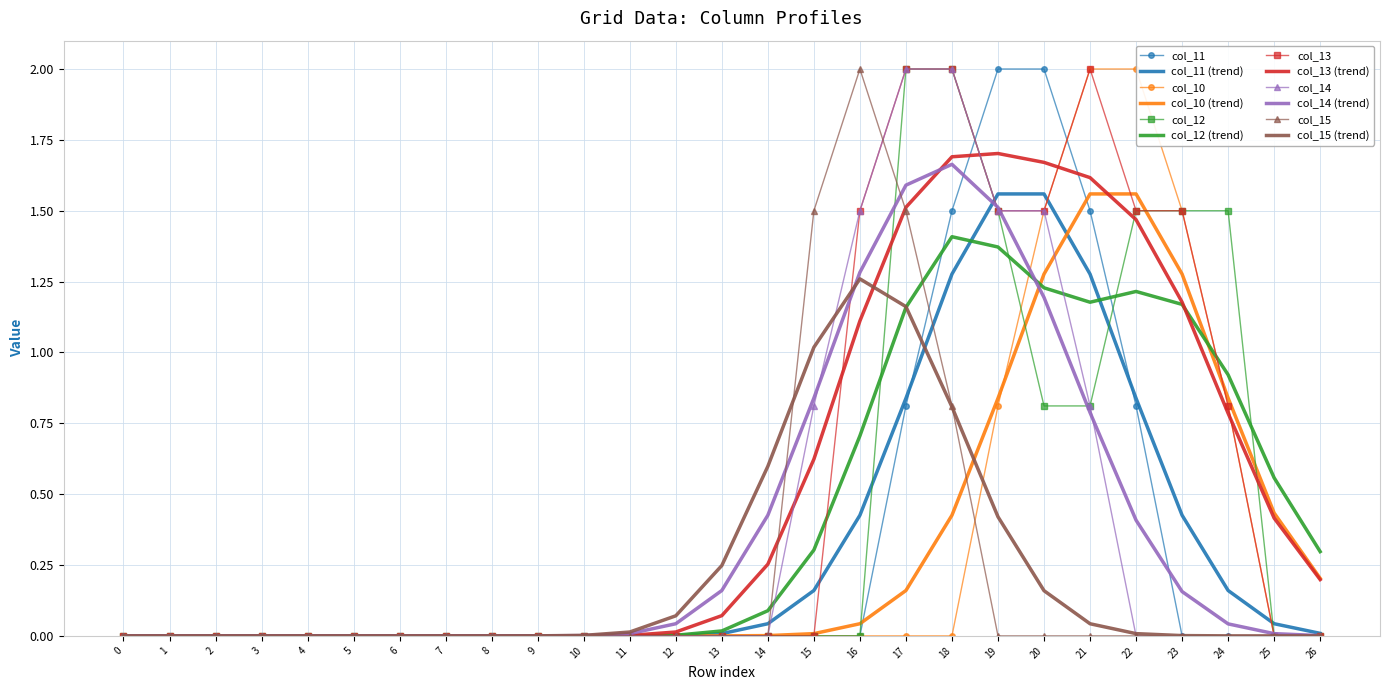

True or false: col_13 and col_12 cross at least once.

False